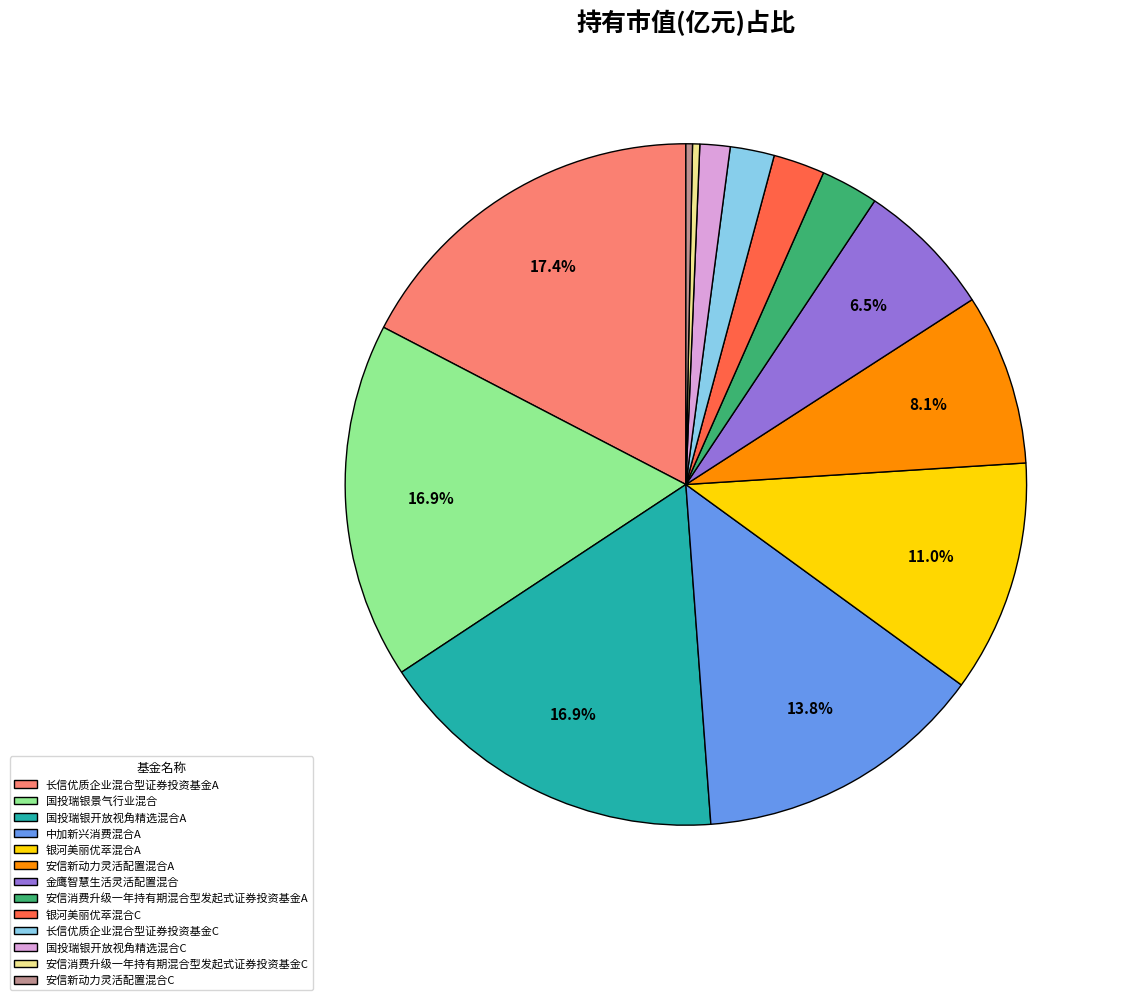

How many segments does this pie chart have?

13